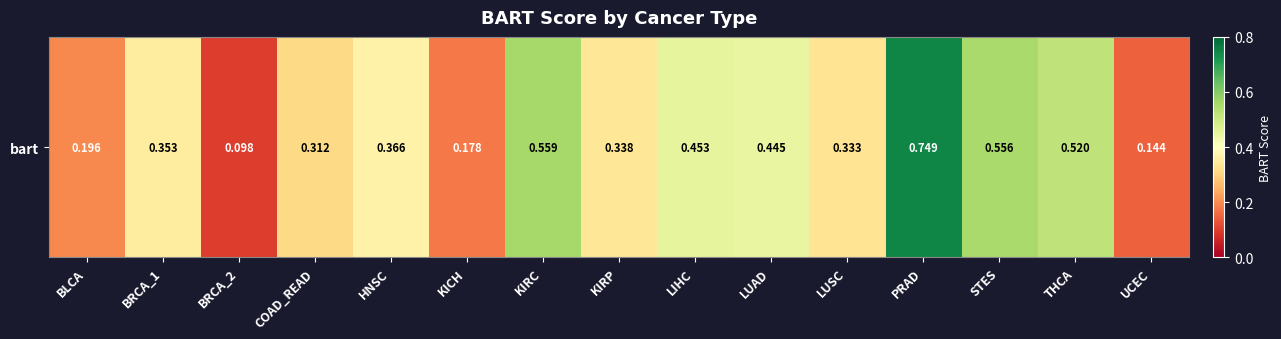

What is the greatest value displayed?

0.7